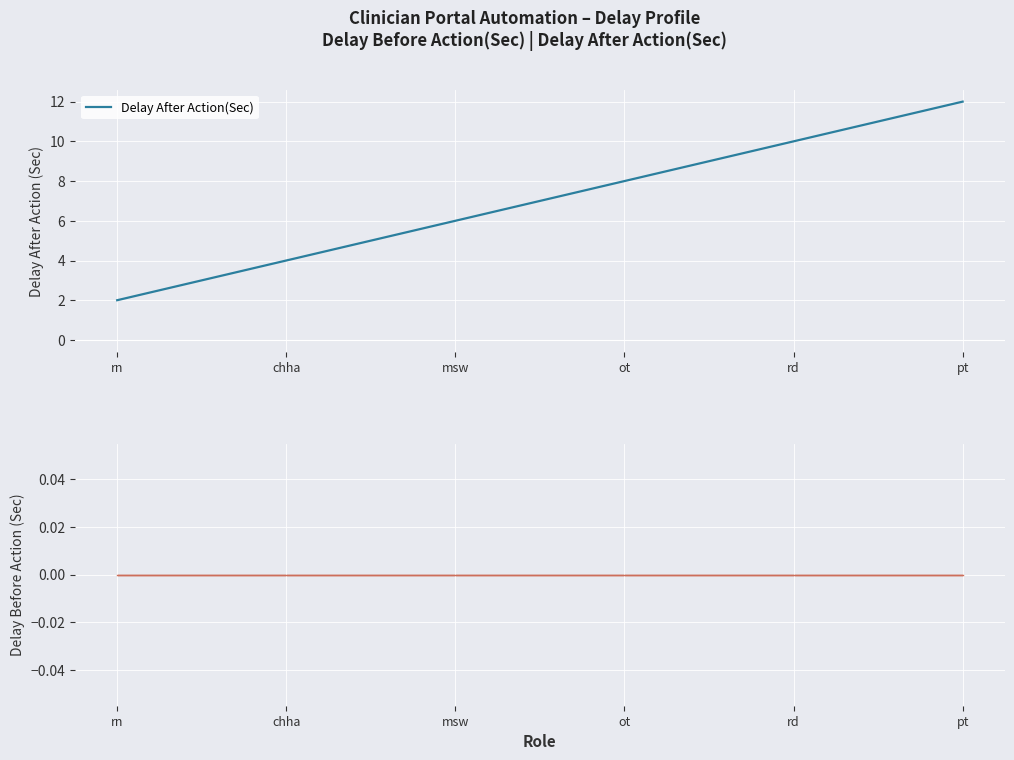

Reading left to right, transcribe all the data shown in this chart.

2	4	6	8	10	12